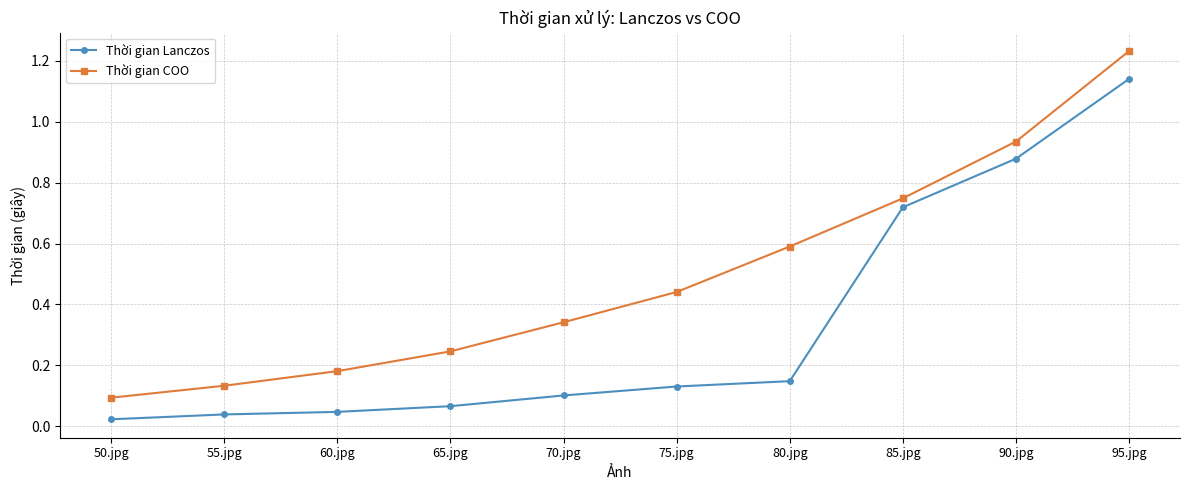

What position from the left is 85.jpg?

8